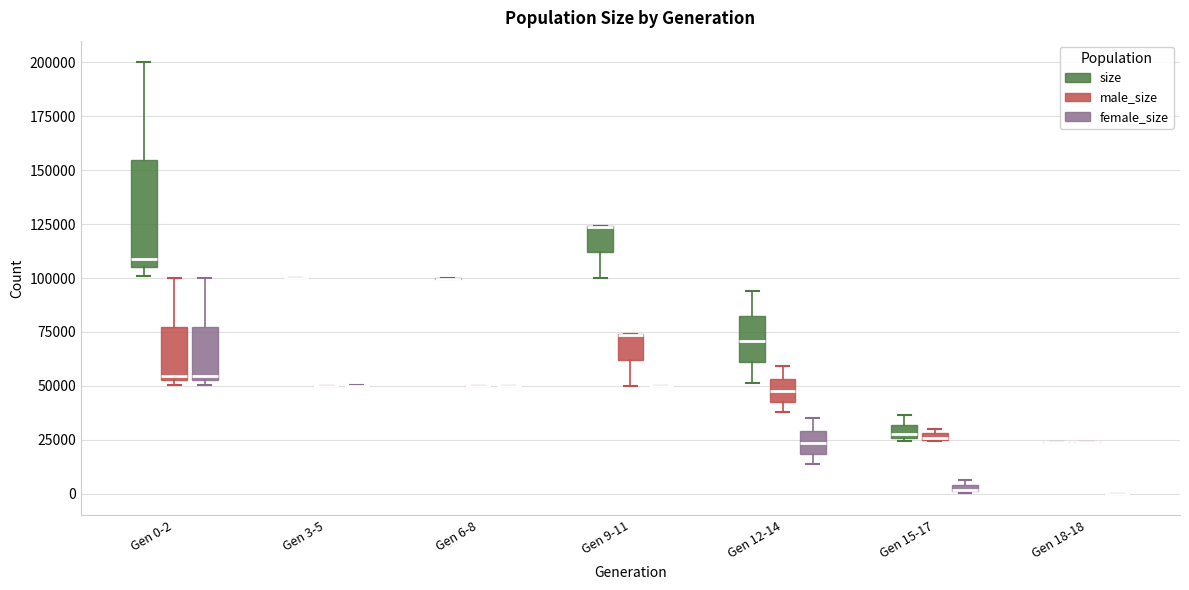

Comparing the boxes themselves (not the whiskers), which one is the tallest?

Gen 0-2 (size)